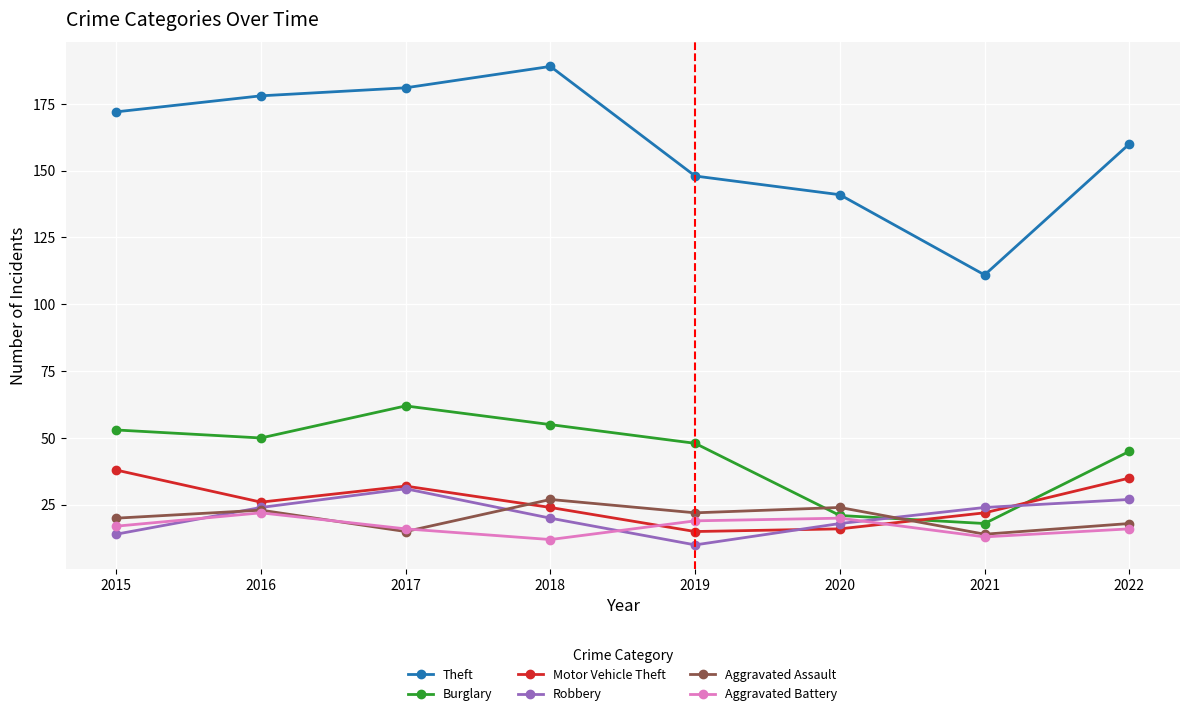

Reading left to right, transcribe all the data shown in this chart.

Theft: 172	178	181	189	148	141	111	160
Burglary: 53	50	62	55	48	21	18	45
Motor Vehicle Theft: 38	26	32	24	15	16	22	35
Robbery: 14	24	31	20	10	18	24	27
Aggravated Assault: 20	23	15	27	22	24	14	18
Aggravated Battery: 17	22	16	12	19	20	13	16